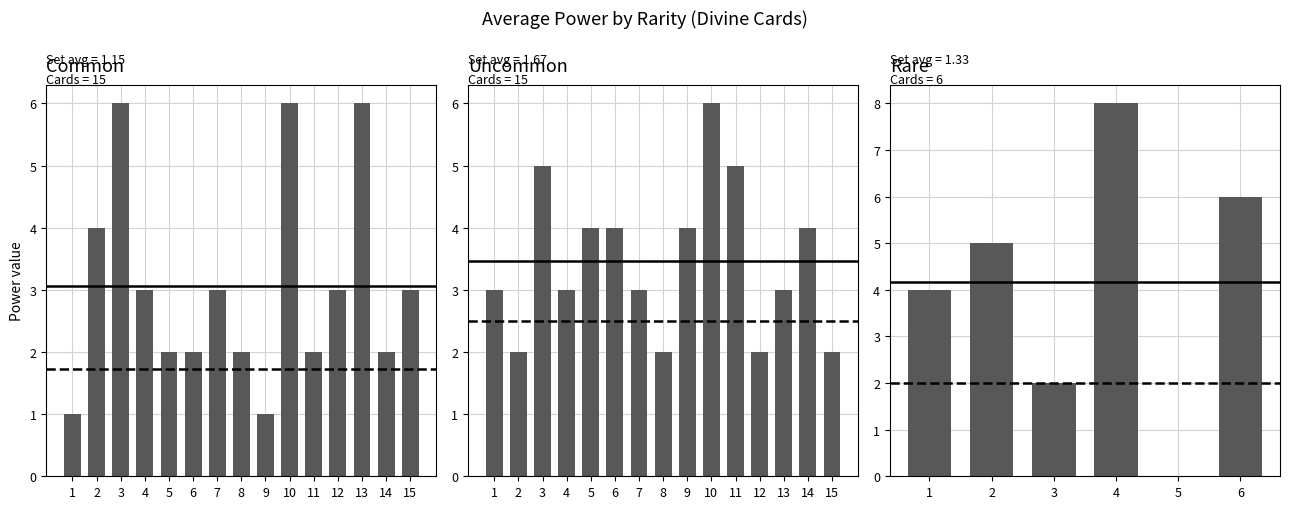

How many data points in Rare are less than 5?

2